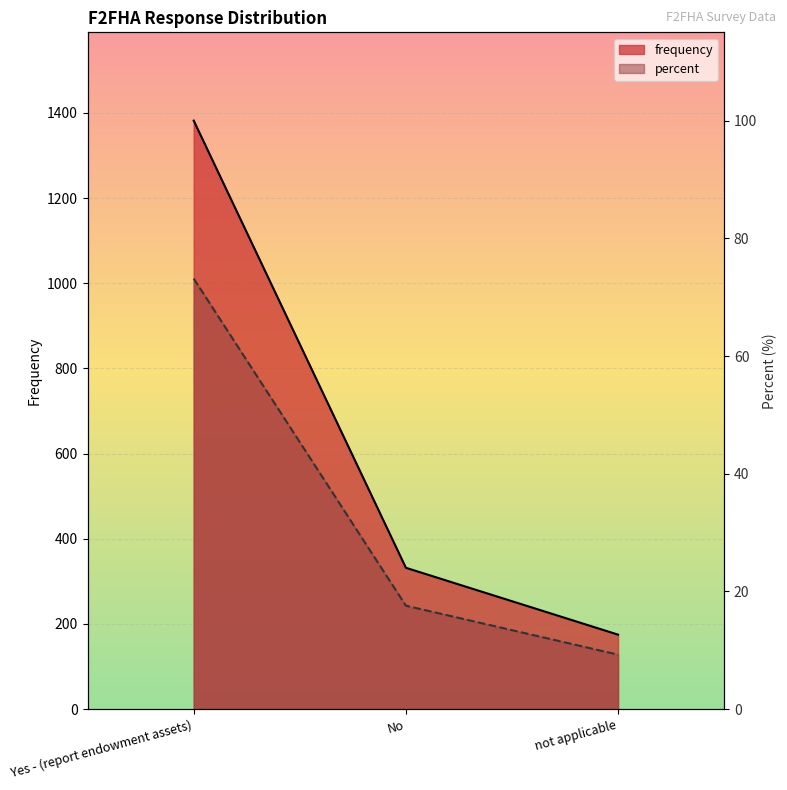

Which has a higher value, Yes - (report endowment assets) or No?

Yes - (report endowment assets)